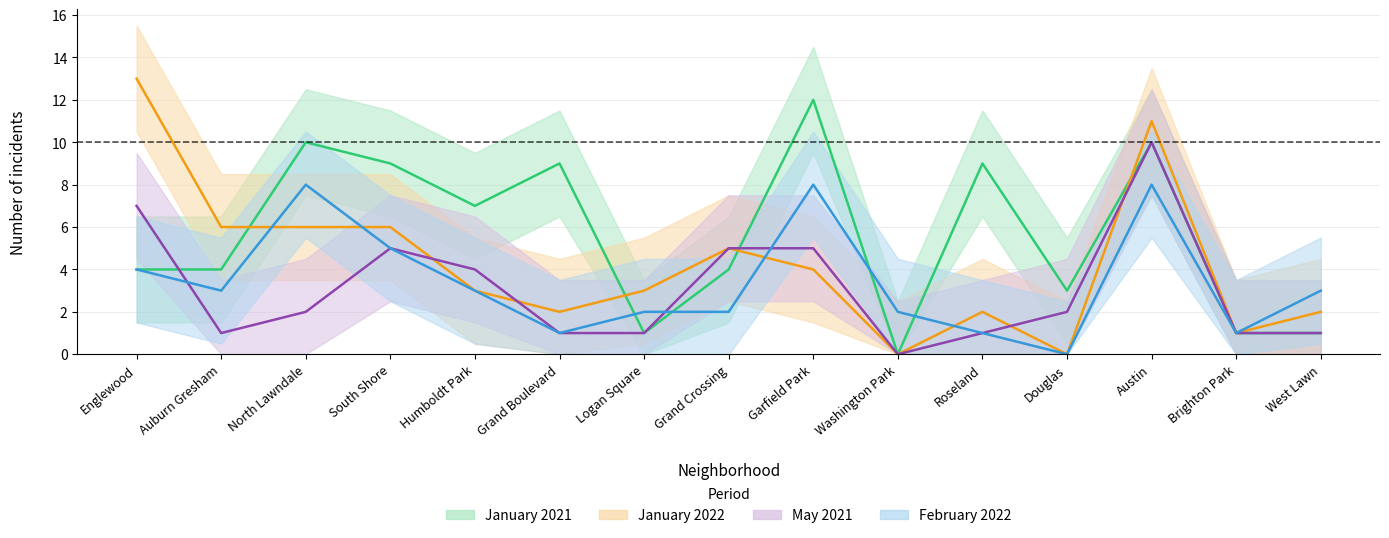

What is the sum of all January 2021 values?

84